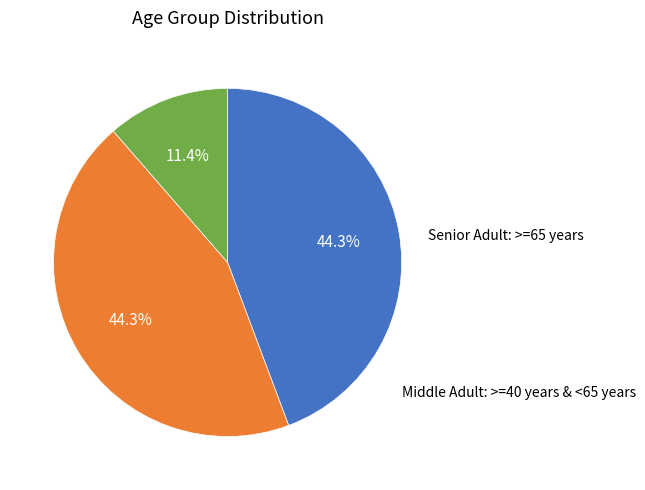

To the nearest percent, what is the average slice percentage?

33%